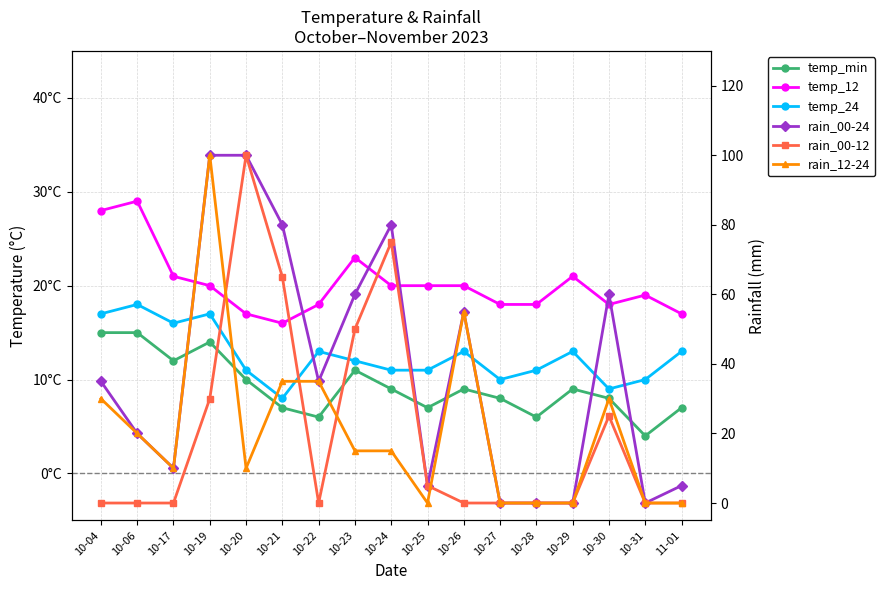

What is the label of the 8th point from the left?

10-23